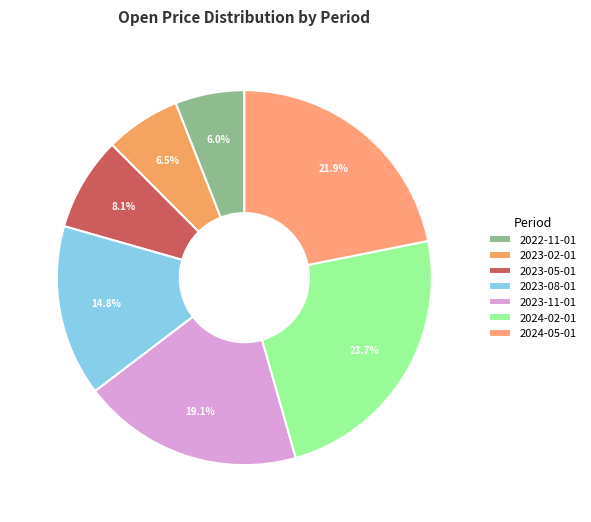

True or false: 2023-11-01 accounts for 34% of the total.

False